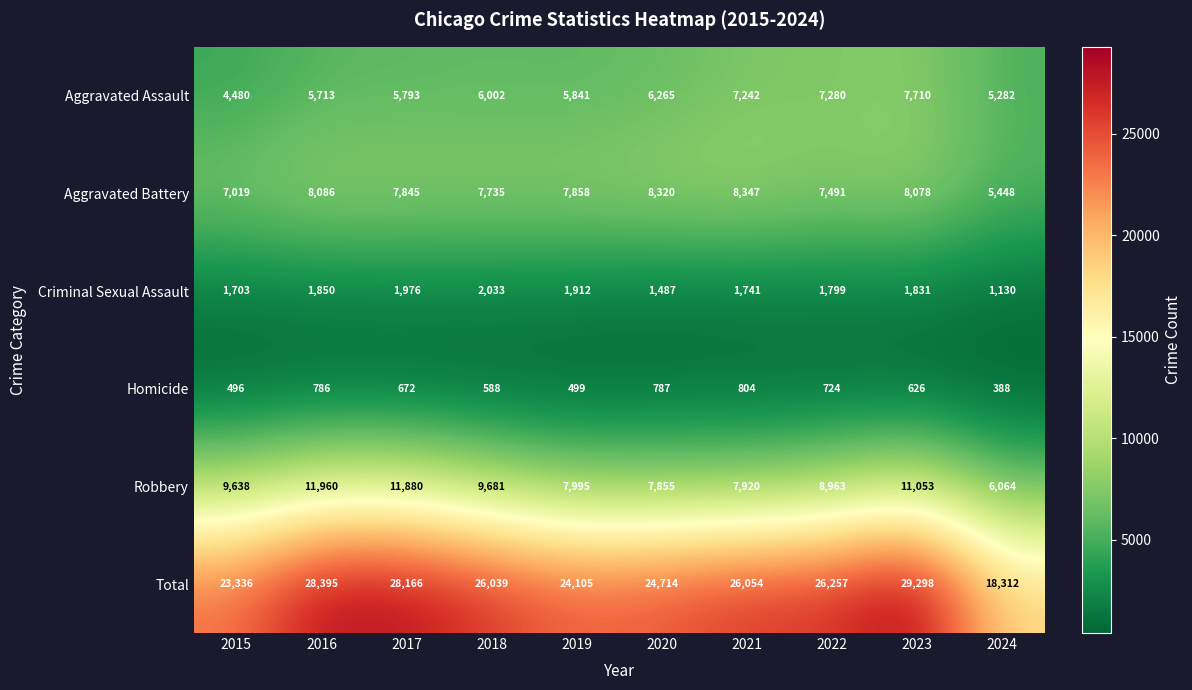

The Total series shows 28166 at 2017. True or false?

True